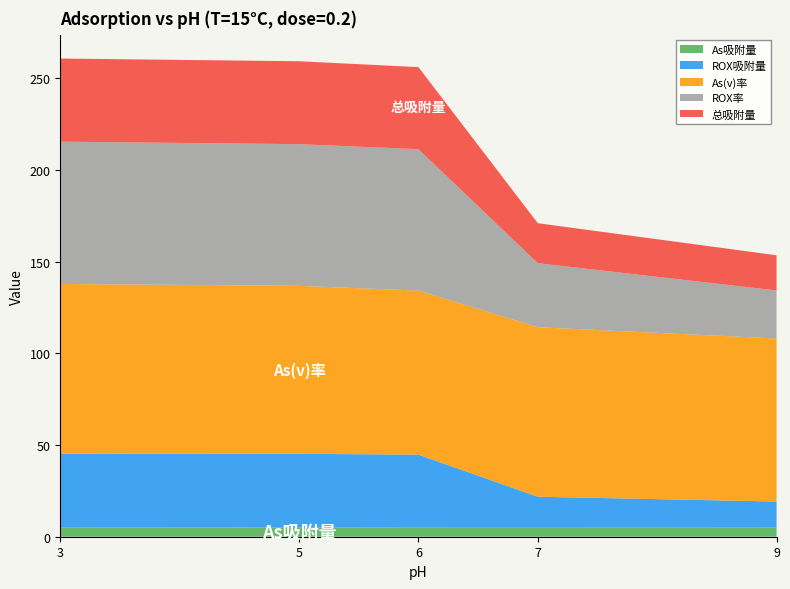

Reading left to right, list all the values displayed in this chart.

As吸附量: 4.9	5.1	4.9	4.9	5.0
ROX吸附量: 40.4	40.1	39.9	16.9	14.2
As(v)率: 92.5	91.6	89.4	92.4	88.9
ROX率: 77.6	77.2	77.0	34.9	26.2
总吸附量: 45.3	45.2	44.8	21.8	19.2